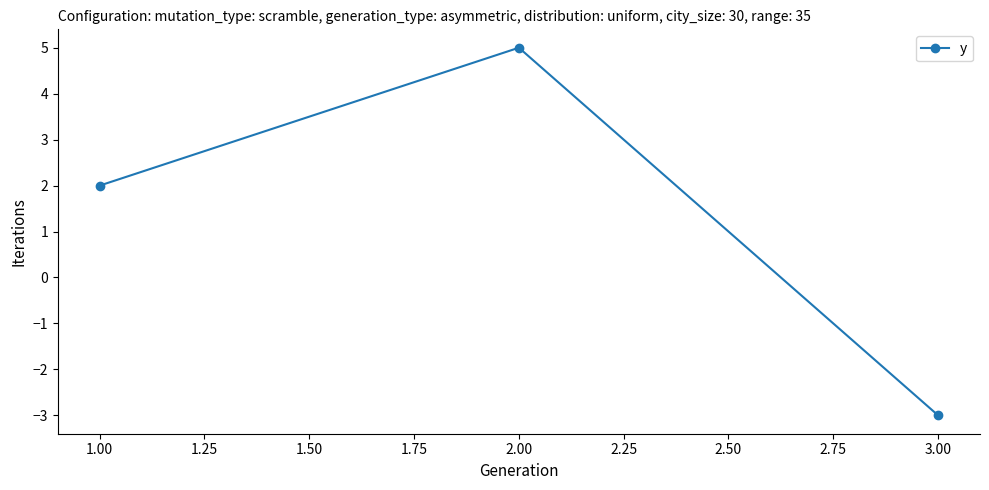

What is the change in value from 2.00 to 3.00?

-8